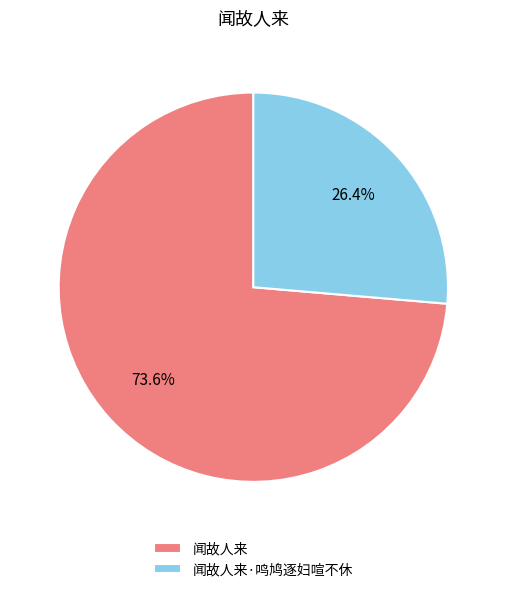

Which slice represents more than half of the pie?

闻故人来